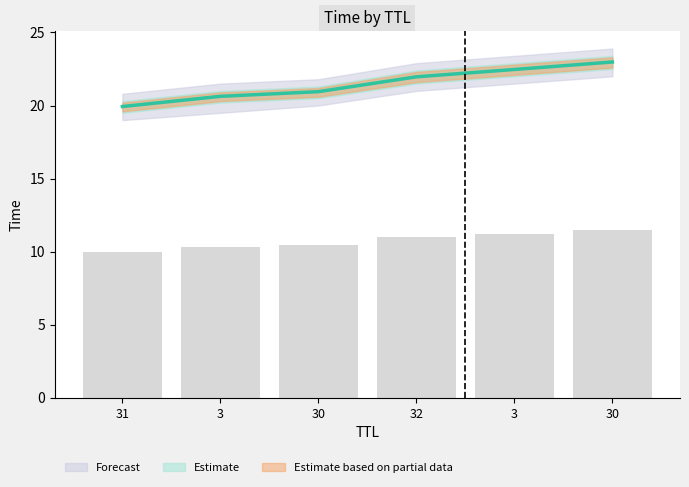

Which has a higher value, 3 or 30?

30